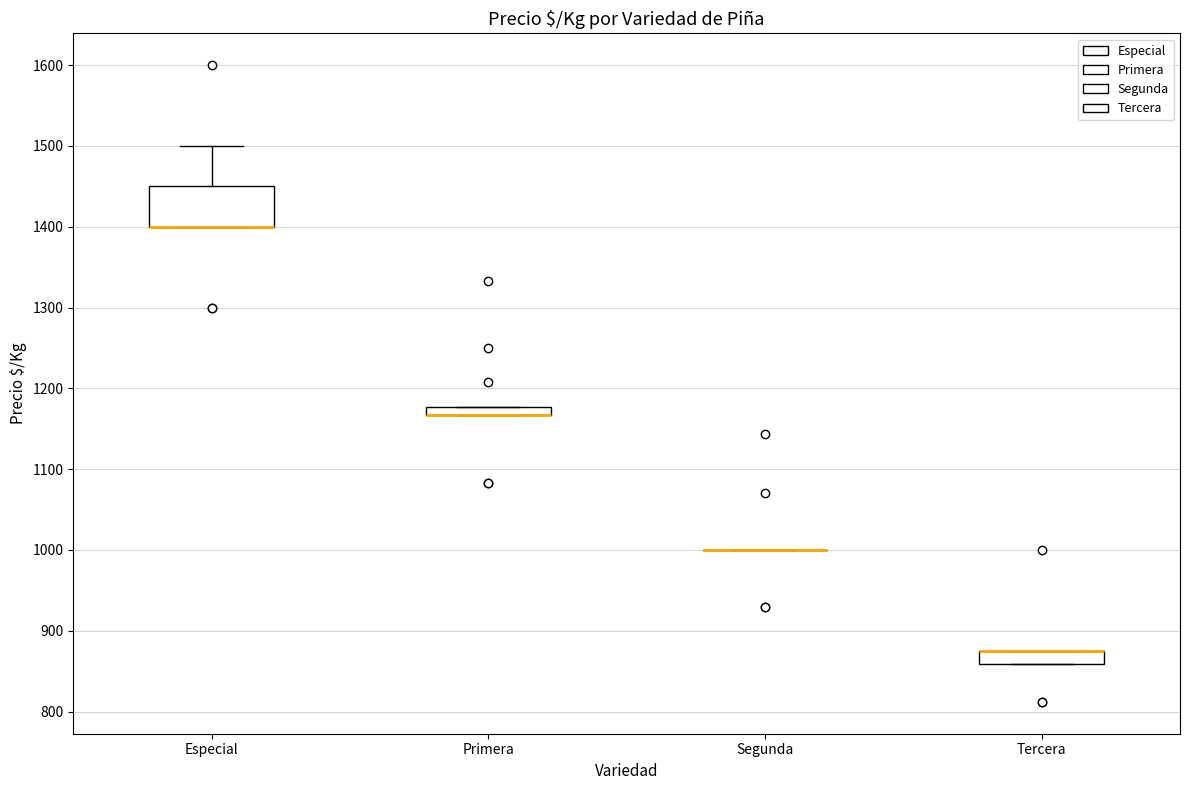

Which box is the tallest, from its lower edge to its upper edge?

Especial